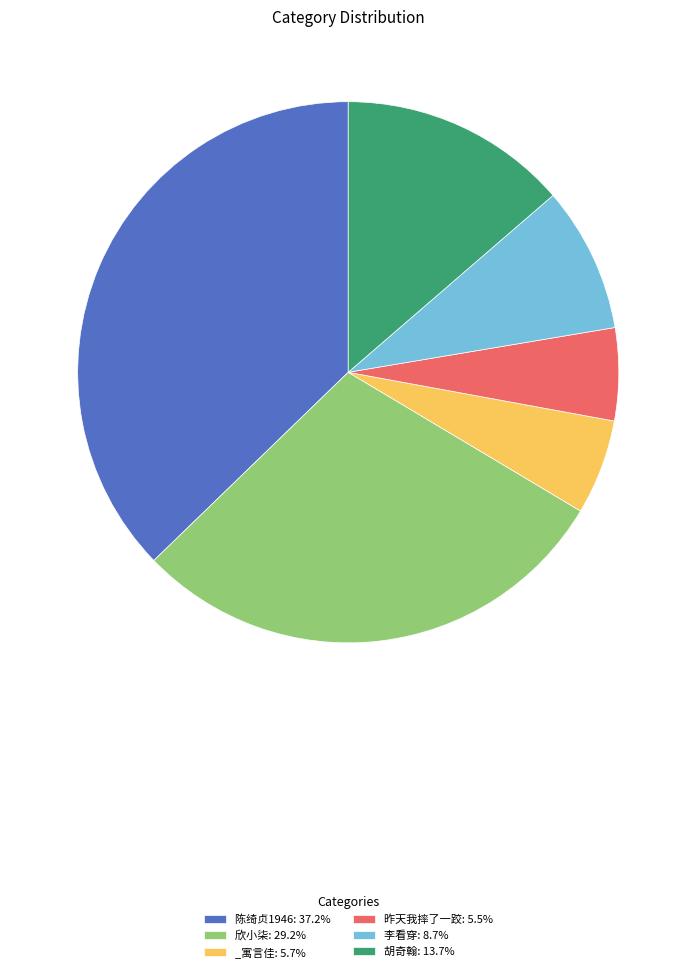

Is the sum of 欣小柒: 29.2% and 胡奇翰: 13.7% greater than half?

No